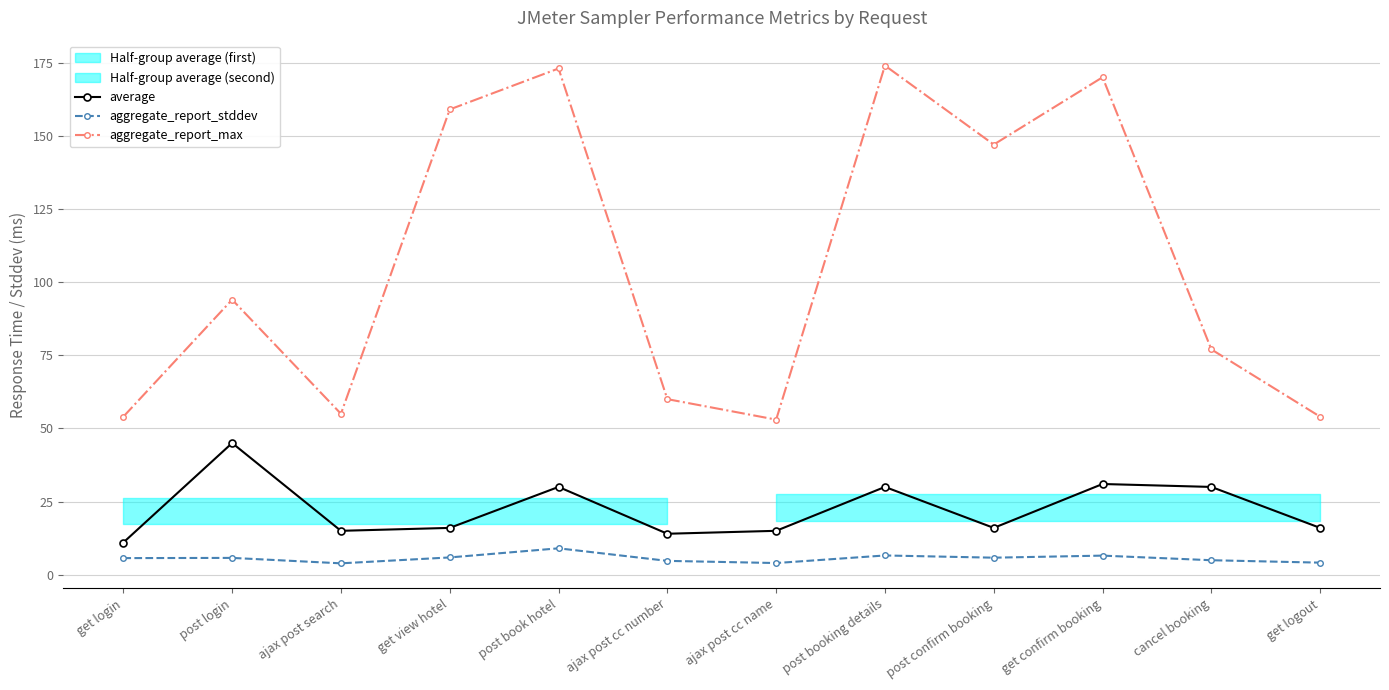

How many interior local valleys does the aggregate_report_stddev series have?

3